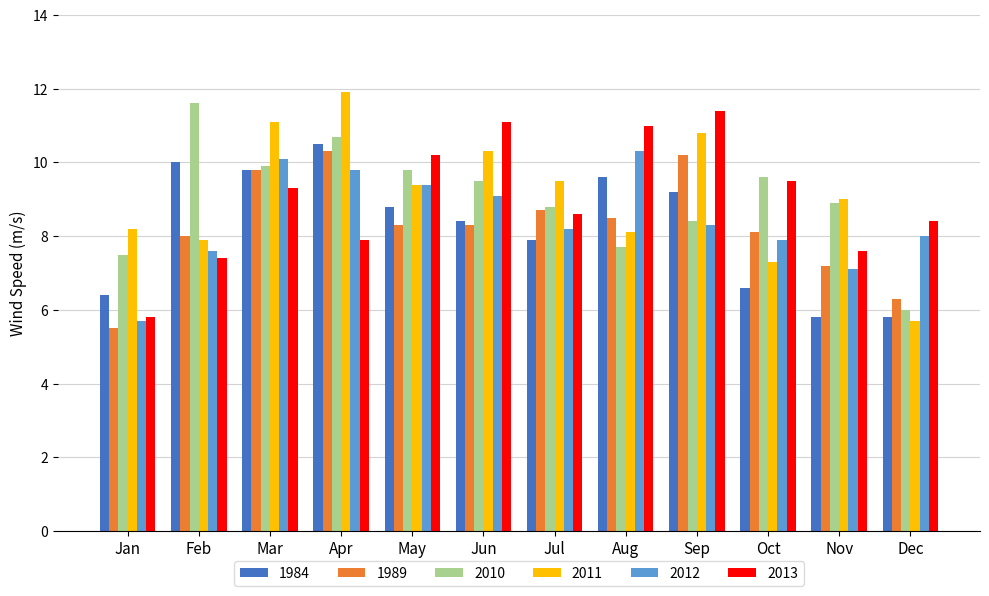

How many data points does each series have?

12